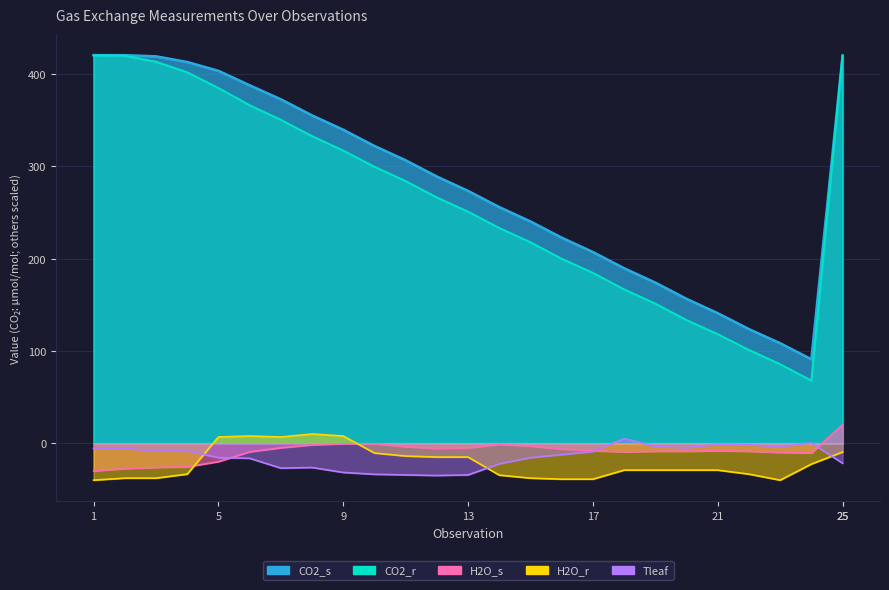

Reading left to right, list all the values displayed in this chart.

CO2_s: 1=420.3	2=420.2	3=419.0	4=412.9	5=403.3	6=387.6	7=372.5	8=355.0	9=339.5	10=321.9	11=306.4	12=288.8	13=273.3	14=255.7	15=240.2	16=222.6	17=207.1	18=189.5	19=173.9	20=156.4	21=140.8	22=123.6	23=108.3	24=90.9	25=419.6
CO2_r: 1=420.0	2=419.6	3=413.1	4=401.7	5=384.7	6=366.1	7=350.2	8=332.6	9=316.9	10=299.4	11=283.9	12=266.2	13=250.8	14=233.1	15=217.6	16=199.8	17=184.5	18=166.6	19=151.2	20=133.4	21=118.1	22=101.0	23=85.6	24=67.9	25=420.1
H2O_s: 1=-30.0	2=-27.5	3=-26.3	4=-25.6	5=-20.0	6=-9.4	7=-5.0	8=-1.9	9=-0.6	10=-0.6	11=-3.8	12=-5.6	13=-5.0	14=-1.3	15=-3.1	16=-6.3	17=-8.1	18=-9.4	19=-8.8	20=-8.8	21=-8.1	22=-8.8	23=-10.0	24=-10.6	25=20.0
H2O_r: 1=-40.0	2=-37.8	3=-37.8	4=-33.5	5=6.7	6=7.8	7=6.7	8=10.0	9=7.8	10=-10.7	11=-13.9	12=-15.0	13=-15.0	14=-34.6	15=-37.8	16=-38.9	17=-38.9	18=-29.1	19=-29.1	20=-29.1	21=-29.1	22=-33.5	23=-40.0	24=-22.6	25=-9.6
Tleaf: 1=-5.7	2=-5.7	3=-8.3	4=-8.3	5=-15.7	6=-16.3	7=-27.0	8=-26.3	9=-31.7	10=-33.7	11=-34.3	12=-35.0	13=-34.3	14=-22.3	15=-15.7	16=-12.3	17=-9.0	18=5.0	19=-3.7	20=-5.0	21=-1.0	22=-1.7	23=-3.7	24=0.3	25=-21.7